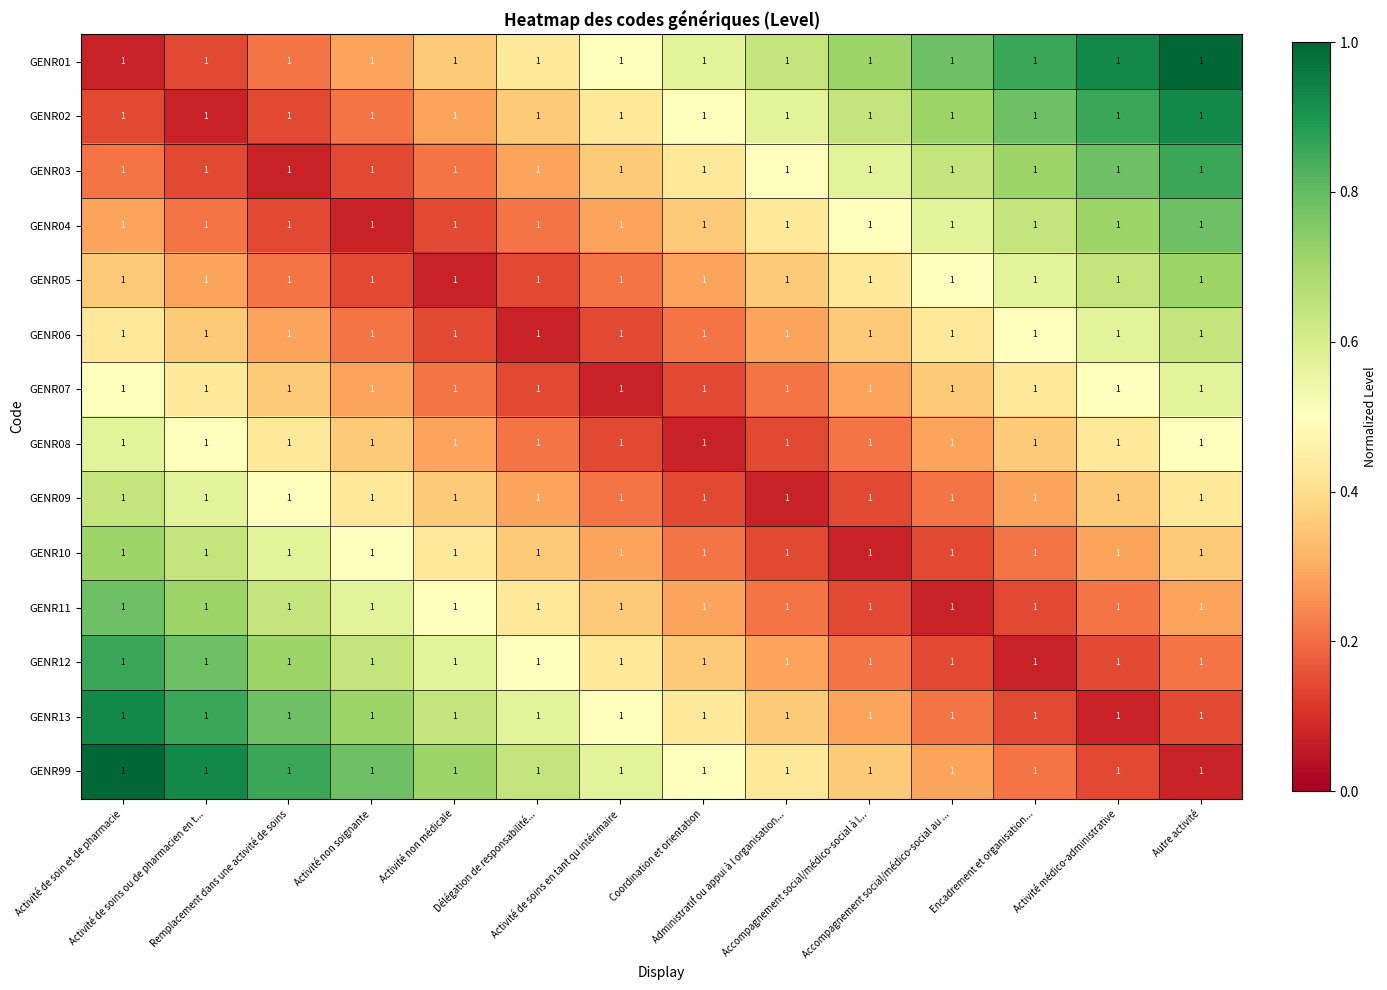

Reading right to left, extract all data points from this chart.

GENR01: Autre activité=1.0	Activité médico-administrative=1.0	Encadrement et organisation...=1.0	Accompagnement social/médico-social au ...=1.0	Accompagnement social/médico-social à l...=1.0	Administratif ou appui à l organisation...=1.0	Coordination et orientation=1.0	Activité de soins en tant qu intérimaire=1.0	Délégation de responsabilité...=1.0	Activité non médicale=1.0	Activité non soignante=1.0	Remplacement dans une activité de soins=1.0	Activité de soins ou de pharmacien en t...=1.0	Activité de soin et de pharmacie=1.0
GENR02: Autre activité=1.0	Activité médico-administrative=1.0	Encadrement et organisation...=1.0	Accompagnement social/médico-social au ...=1.0	Accompagnement social/médico-social à l...=1.0	Administratif ou appui à l organisation...=1.0	Coordination et orientation=1.0	Activité de soins en tant qu intérimaire=1.0	Délégation de responsabilité...=1.0	Activité non médicale=1.0	Activité non soignante=1.0	Remplacement dans une activité de soins=1.0	Activité de soins ou de pharmacien en t...=1.0	Activité de soin et de pharmacie=1.0
GENR03: Autre activité=1.0	Activité médico-administrative=1.0	Encadrement et organisation...=1.0	Accompagnement social/médico-social au ...=1.0	Accompagnement social/médico-social à l...=1.0	Administratif ou appui à l organisation...=1.0	Coordination et orientation=1.0	Activité de soins en tant qu intérimaire=1.0	Délégation de responsabilité...=1.0	Activité non médicale=1.0	Activité non soignante=1.0	Remplacement dans une activité de soins=1.0	Activité de soins ou de pharmacien en t...=1.0	Activité de soin et de pharmacie=1.0
GENR04: Autre activité=1.0	Activité médico-administrative=1.0	Encadrement et organisation...=1.0	Accompagnement social/médico-social au ...=1.0	Accompagnement social/médico-social à l...=1.0	Administratif ou appui à l organisation...=1.0	Coordination et orientation=1.0	Activité de soins en tant qu intérimaire=1.0	Délégation de responsabilité...=1.0	Activité non médicale=1.0	Activité non soignante=1.0	Remplacement dans une activité de soins=1.0	Activité de soins ou de pharmacien en t...=1.0	Activité de soin et de pharmacie=1.0
GENR05: Autre activité=1.0	Activité médico-administrative=1.0	Encadrement et organisation...=1.0	Accompagnement social/médico-social au ...=1.0	Accompagnement social/médico-social à l...=1.0	Administratif ou appui à l organisation...=1.0	Coordination et orientation=1.0	Activité de soins en tant qu intérimaire=1.0	Délégation de responsabilité...=1.0	Activité non médicale=1.0	Activité non soignante=1.0	Remplacement dans une activité de soins=1.0	Activité de soins ou de pharmacien en t...=1.0	Activité de soin et de pharmacie=1.0
GENR06: Autre activité=1.0	Activité médico-administrative=1.0	Encadrement et organisation...=1.0	Accompagnement social/médico-social au ...=1.0	Accompagnement social/médico-social à l...=1.0	Administratif ou appui à l organisation...=1.0	Coordination et orientation=1.0	Activité de soins en tant qu intérimaire=1.0	Délégation de responsabilité...=1.0	Activité non médicale=1.0	Activité non soignante=1.0	Remplacement dans une activité de soins=1.0	Activité de soins ou de pharmacien en t...=1.0	Activité de soin et de pharmacie=1.0
GENR07: Autre activité=1.0	Activité médico-administrative=1.0	Encadrement et organisation...=1.0	Accompagnement social/médico-social au ...=1.0	Accompagnement social/médico-social à l...=1.0	Administratif ou appui à l organisation...=1.0	Coordination et orientation=1.0	Activité de soins en tant qu intérimaire=1.0	Délégation de responsabilité...=1.0	Activité non médicale=1.0	Activité non soignante=1.0	Remplacement dans une activité de soins=1.0	Activité de soins ou de pharmacien en t...=1.0	Activité de soin et de pharmacie=1.0
GENR08: Autre activité=1.0	Activité médico-administrative=1.0	Encadrement et organisation...=1.0	Accompagnement social/médico-social au ...=1.0	Accompagnement social/médico-social à l...=1.0	Administratif ou appui à l organisation...=1.0	Coordination et orientation=1.0	Activité de soins en tant qu intérimaire=1.0	Délégation de responsabilité...=1.0	Activité non médicale=1.0	Activité non soignante=1.0	Remplacement dans une activité de soins=1.0	Activité de soins ou de pharmacien en t...=1.0	Activité de soin et de pharmacie=1.0
GENR09: Autre activité=1.0	Activité médico-administrative=1.0	Encadrement et organisation...=1.0	Accompagnement social/médico-social au ...=1.0	Accompagnement social/médico-social à l...=1.0	Administratif ou appui à l organisation...=1.0	Coordination et orientation=1.0	Activité de soins en tant qu intérimaire=1.0	Délégation de responsabilité...=1.0	Activité non médicale=1.0	Activité non soignante=1.0	Remplacement dans une activité de soins=1.0	Activité de soins ou de pharmacien en t...=1.0	Activité de soin et de pharmacie=1.0
GENR10: Autre activité=1.0	Activité médico-administrative=1.0	Encadrement et organisation...=1.0	Accompagnement social/médico-social au ...=1.0	Accompagnement social/médico-social à l...=1.0	Administratif ou appui à l organisation...=1.0	Coordination et orientation=1.0	Activité de soins en tant qu intérimaire=1.0	Délégation de responsabilité...=1.0	Activité non médicale=1.0	Activité non soignante=1.0	Remplacement dans une activité de soins=1.0	Activité de soins ou de pharmacien en t...=1.0	Activité de soin et de pharmacie=1.0
GENR11: Autre activité=1.0	Activité médico-administrative=1.0	Encadrement et organisation...=1.0	Accompagnement social/médico-social au ...=1.0	Accompagnement social/médico-social à l...=1.0	Administratif ou appui à l organisation...=1.0	Coordination et orientation=1.0	Activité de soins en tant qu intérimaire=1.0	Délégation de responsabilité...=1.0	Activité non médicale=1.0	Activité non soignante=1.0	Remplacement dans une activité de soins=1.0	Activité de soins ou de pharmacien en t...=1.0	Activité de soin et de pharmacie=1.0
GENR12: Autre activité=1.0	Activité médico-administrative=1.0	Encadrement et organisation...=1.0	Accompagnement social/médico-social au ...=1.0	Accompagnement social/médico-social à l...=1.0	Administratif ou appui à l organisation...=1.0	Coordination et orientation=1.0	Activité de soins en tant qu intérimaire=1.0	Délégation de responsabilité...=1.0	Activité non médicale=1.0	Activité non soignante=1.0	Remplacement dans une activité de soins=1.0	Activité de soins ou de pharmacien en t...=1.0	Activité de soin et de pharmacie=1.0
GENR13: Autre activité=1.0	Activité médico-administrative=1.0	Encadrement et organisation...=1.0	Accompagnement social/médico-social au ...=1.0	Accompagnement social/médico-social à l...=1.0	Administratif ou appui à l organisation...=1.0	Coordination et orientation=1.0	Activité de soins en tant qu intérimaire=1.0	Délégation de responsabilité...=1.0	Activité non médicale=1.0	Activité non soignante=1.0	Remplacement dans une activité de soins=1.0	Activité de soins ou de pharmacien en t...=1.0	Activité de soin et de pharmacie=1.0
GENR99: Autre activité=1.0	Activité médico-administrative=1.0	Encadrement et organisation...=1.0	Accompagnement social/médico-social au ...=1.0	Accompagnement social/médico-social à l...=1.0	Administratif ou appui à l organisation...=1.0	Coordination et orientation=1.0	Activité de soins en tant qu intérimaire=1.0	Délégation de responsabilité...=1.0	Activité non médicale=1.0	Activité non soignante=1.0	Remplacement dans une activité de soins=1.0	Activité de soins ou de pharmacien en t...=1.0	Activité de soin et de pharmacie=1.0